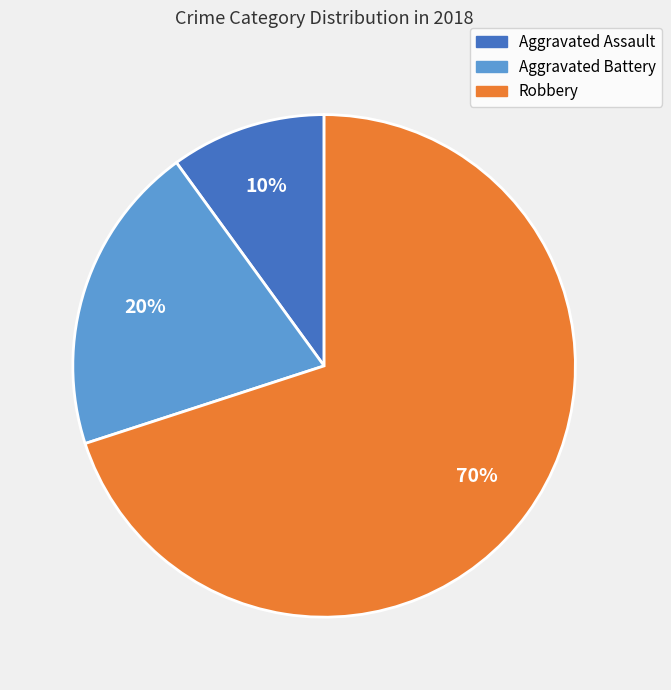

Is it true that Aggravated Assault is 2% of the pie?

False